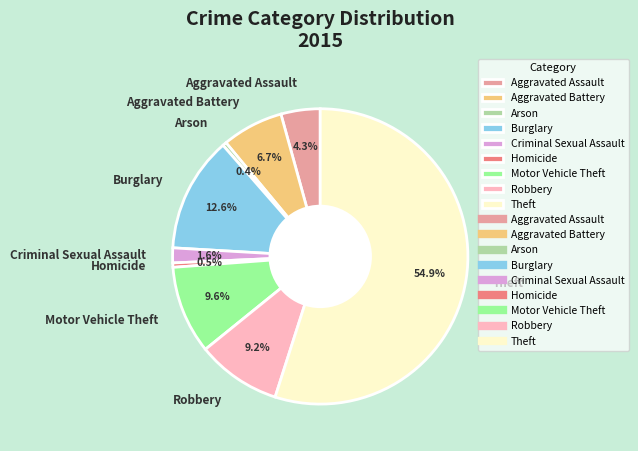

Combined, do Arson and Theft account for over 50%?

Yes